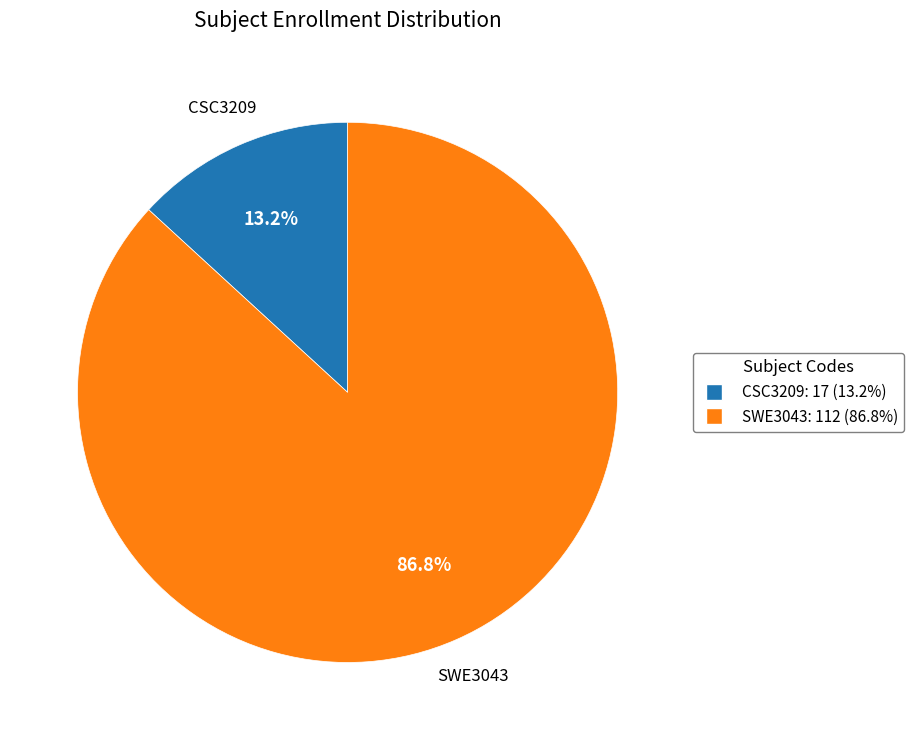

What is the largest slice in the pie chart?

SWE3043